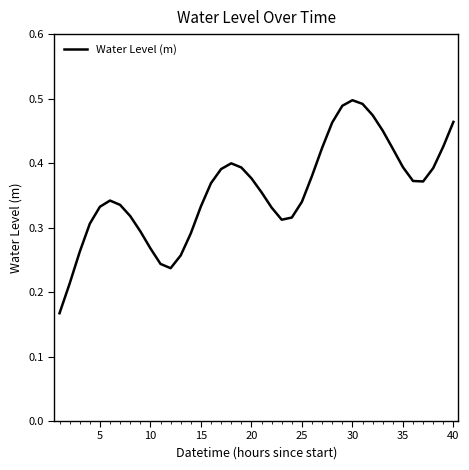

The value at 35 is 0.5. True or false?

False